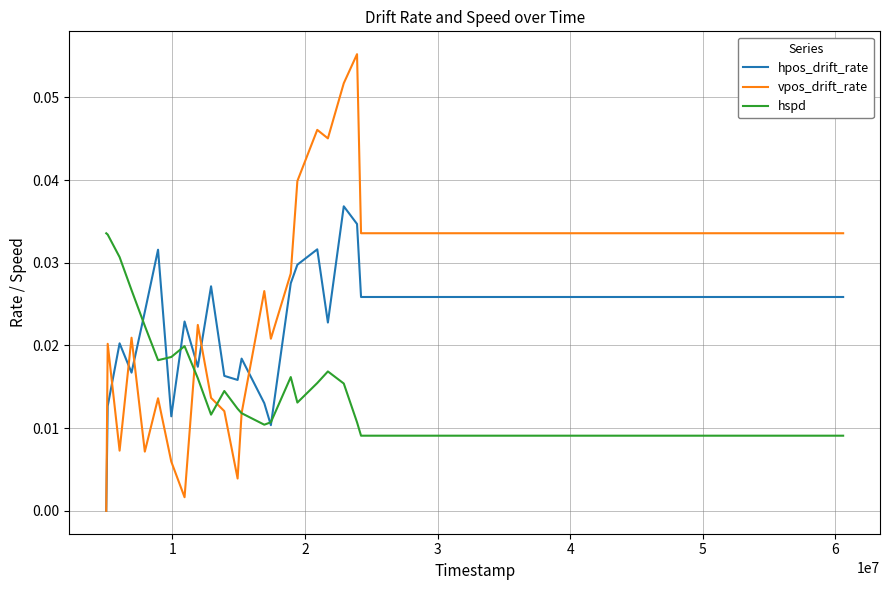

How many lines are shown in the chart?

3